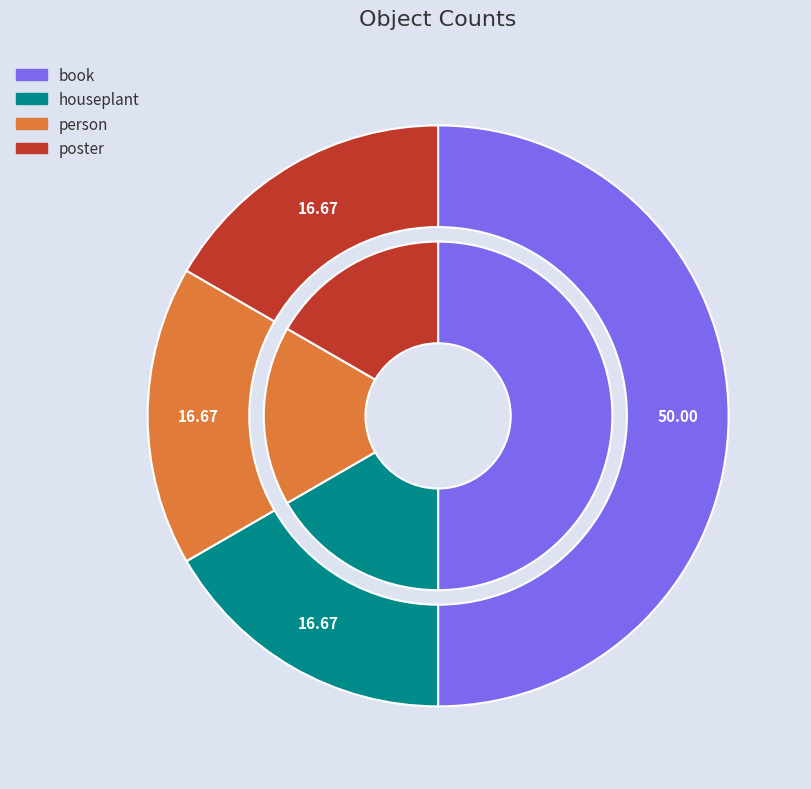

Combined, what portion of the pie is poster and person?

33.3%